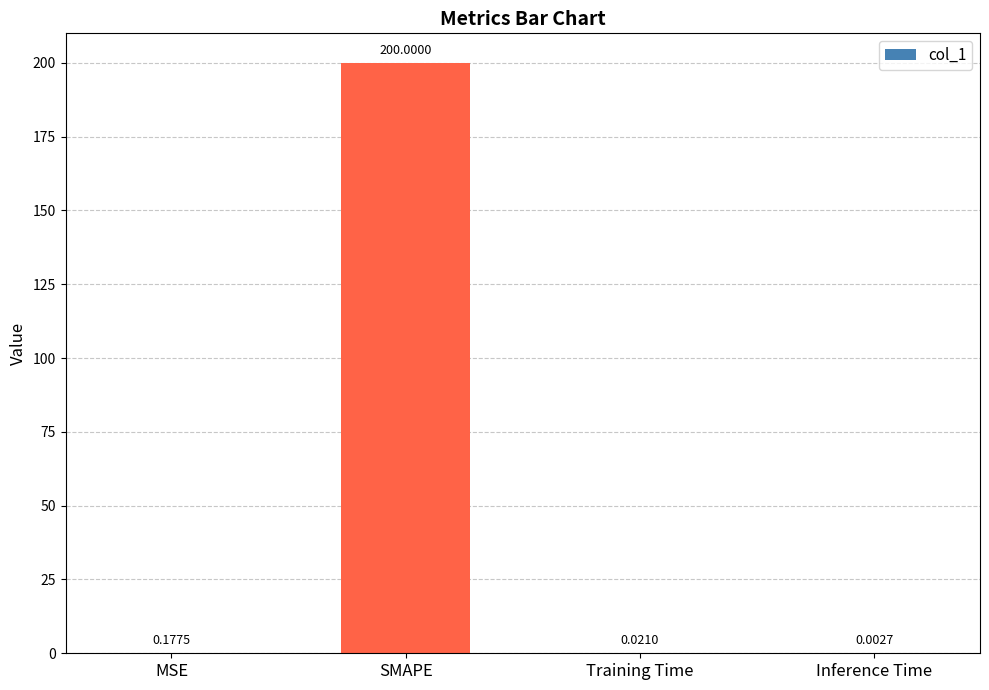

At which label is the value closest to 100?

MSE